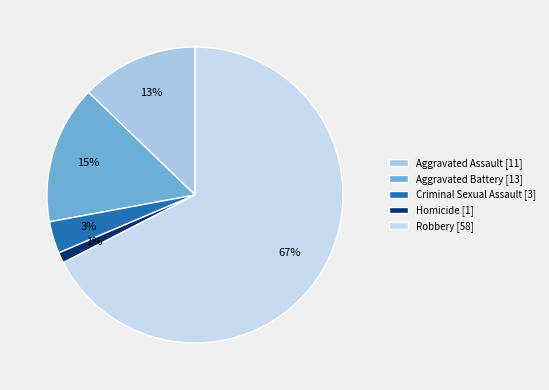

To the nearest percent, what portion does Homicide represent?

1%